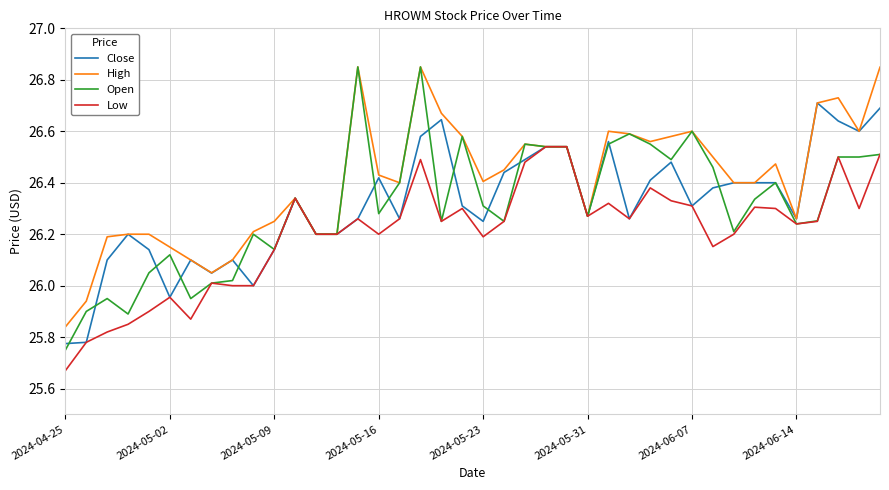

Which series has the largest total across all categories?

High